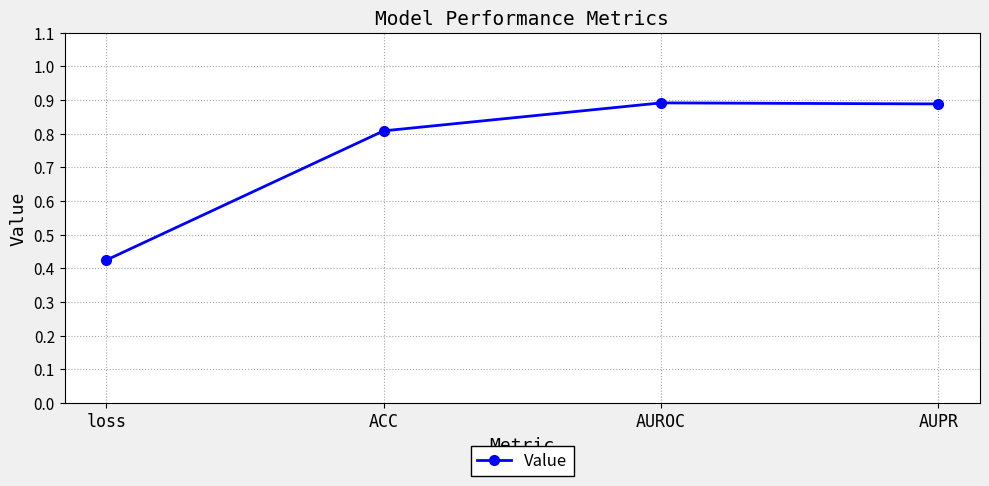

What is the label of the 1st point from the left?

loss